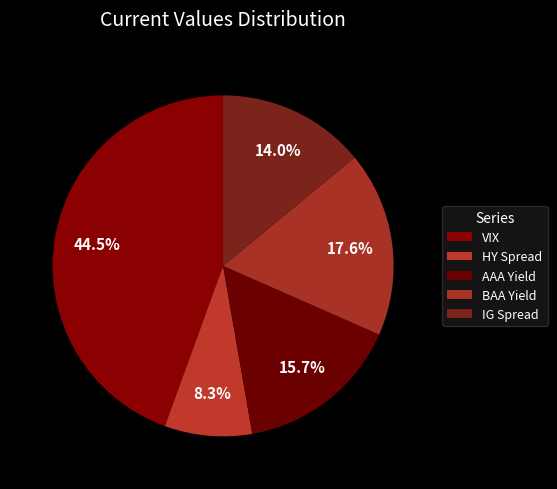

Count the number of slices in the pie.

5